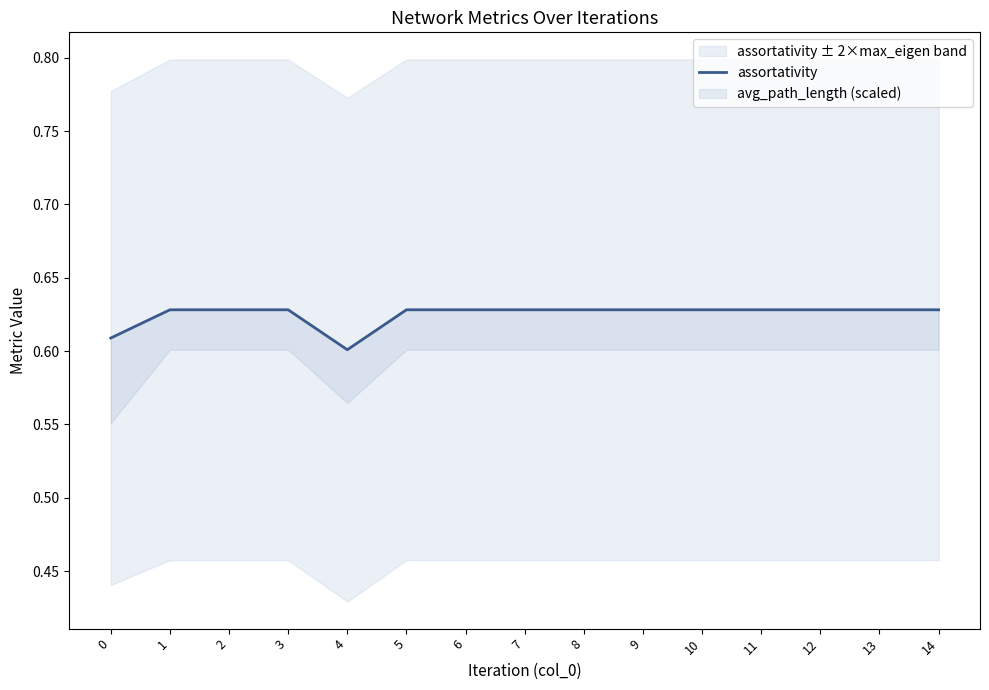

What is the value of the 9th point from the left?

0.6